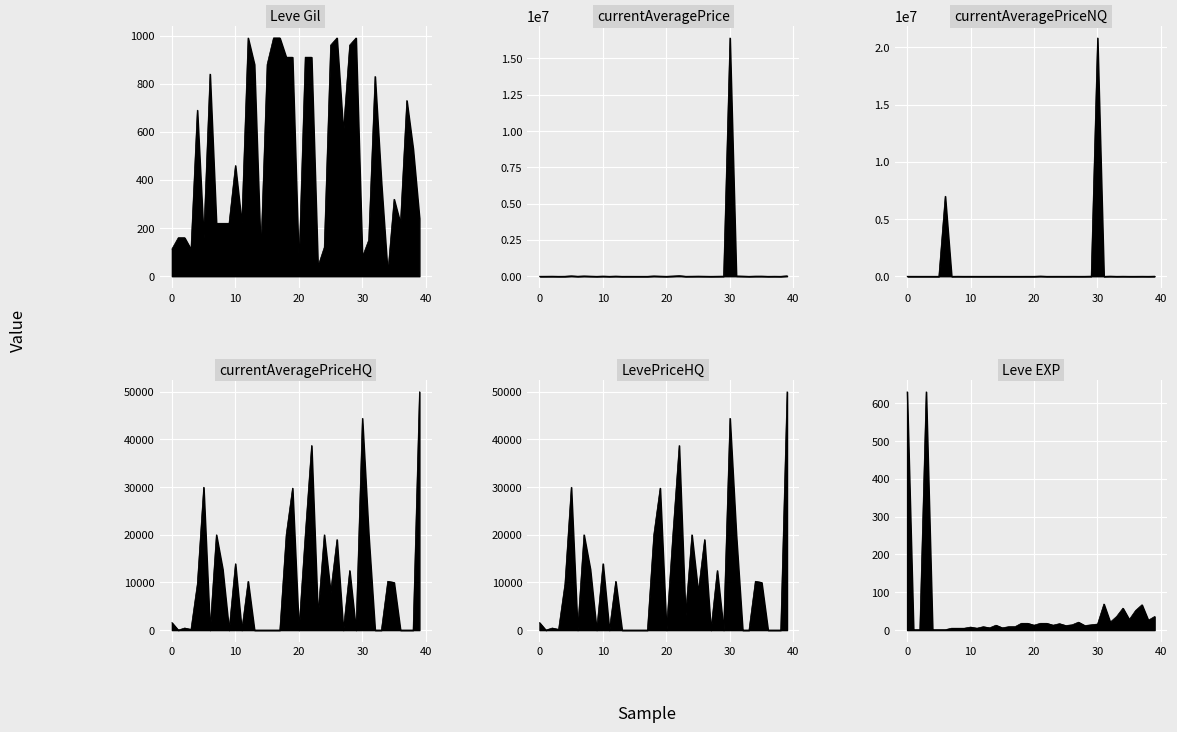

At which category does the chart reach its peak across all series?

30